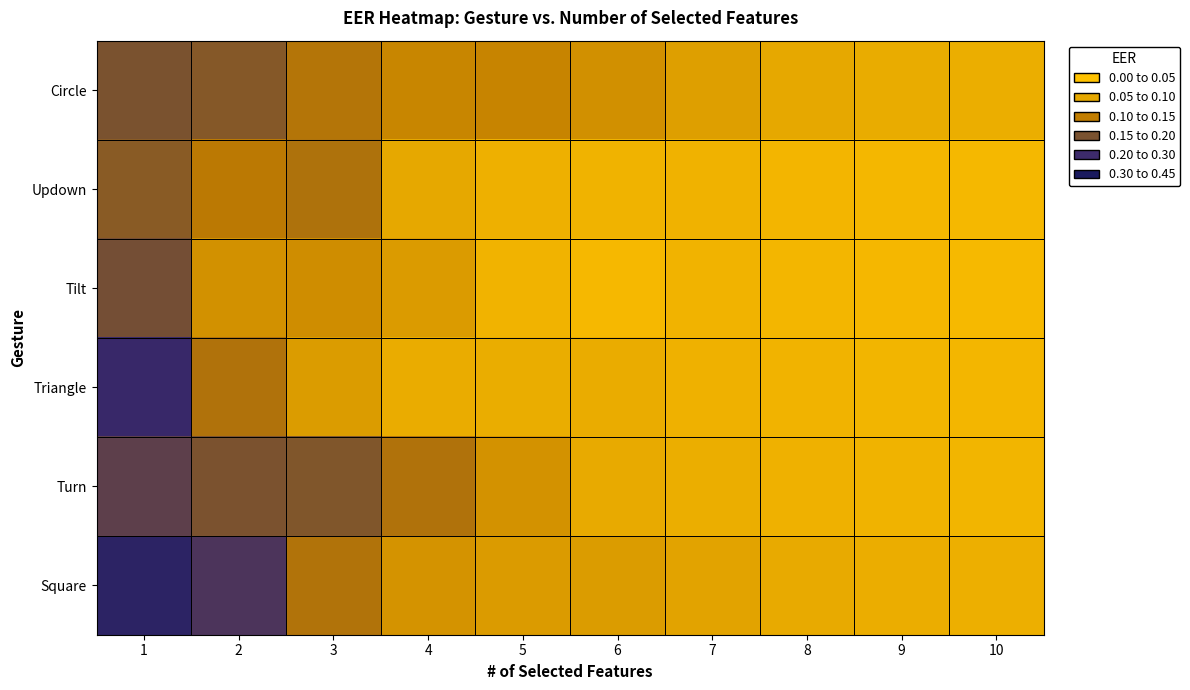

Which series has the widest spread of values?

Square